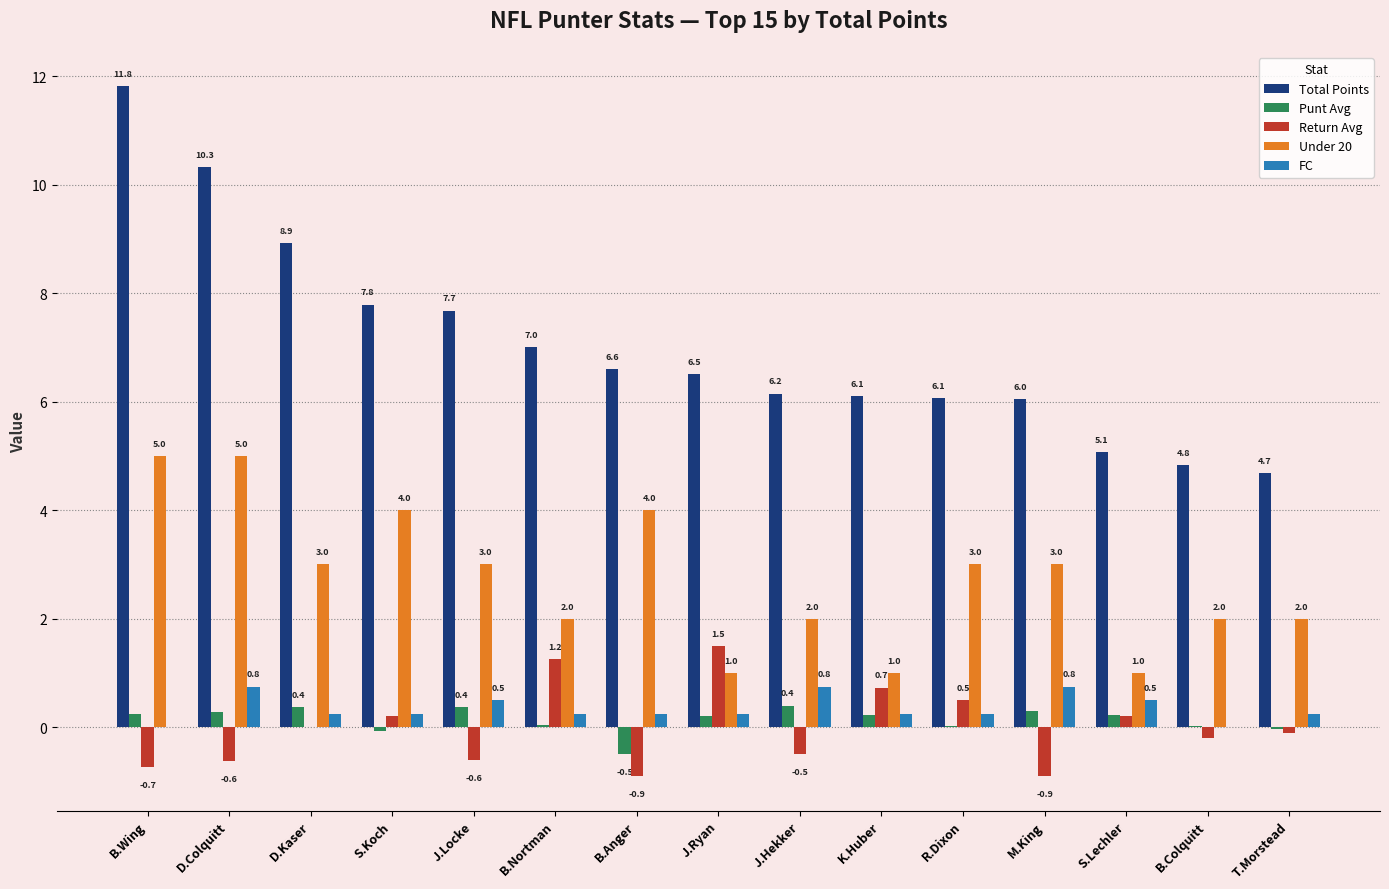

What is the highest value of the Punt Avg series?

0.4